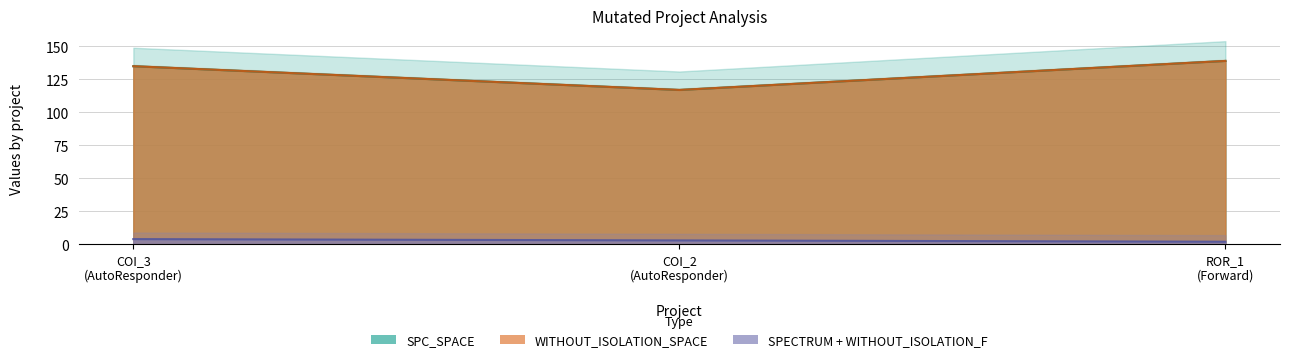

What is the sum of the SPECTRUM values at COI_3 (AutoResponder) and ROR_1 (Forward)?

6